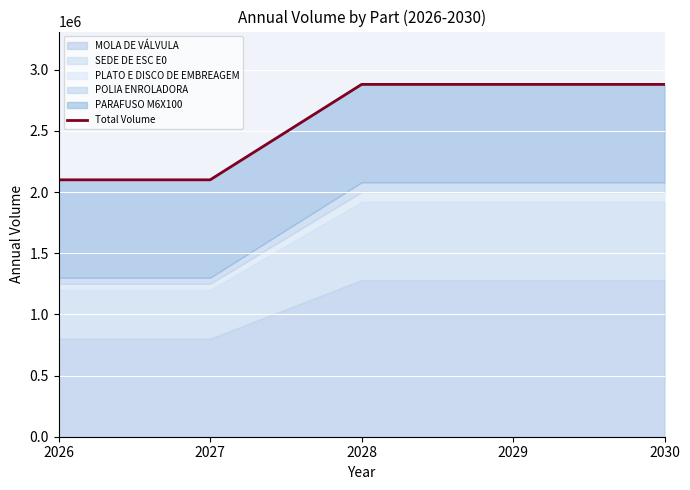

What is the sum of the values at 2030 and 2029?

5760000